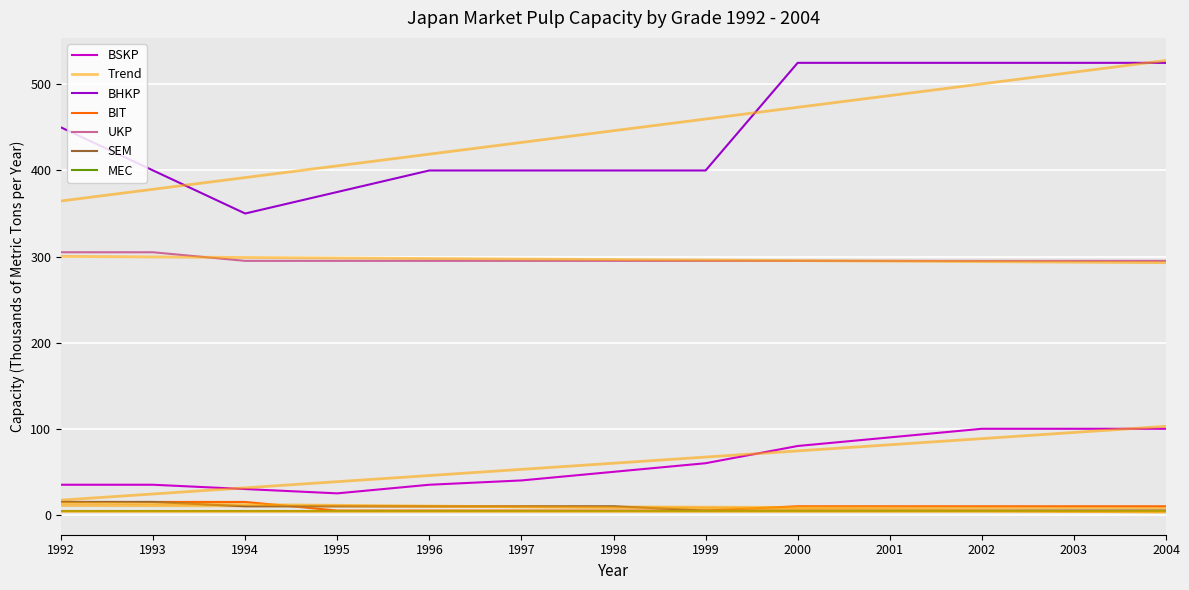

Is this an area chart (filled region under the line)?

No